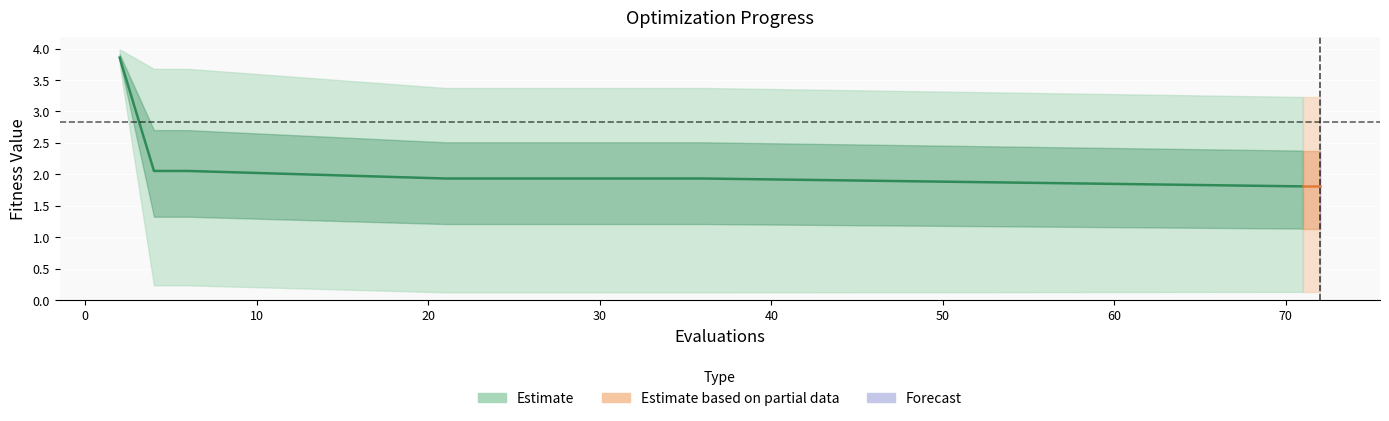

What is the minimum value shown in the chart?

0.1